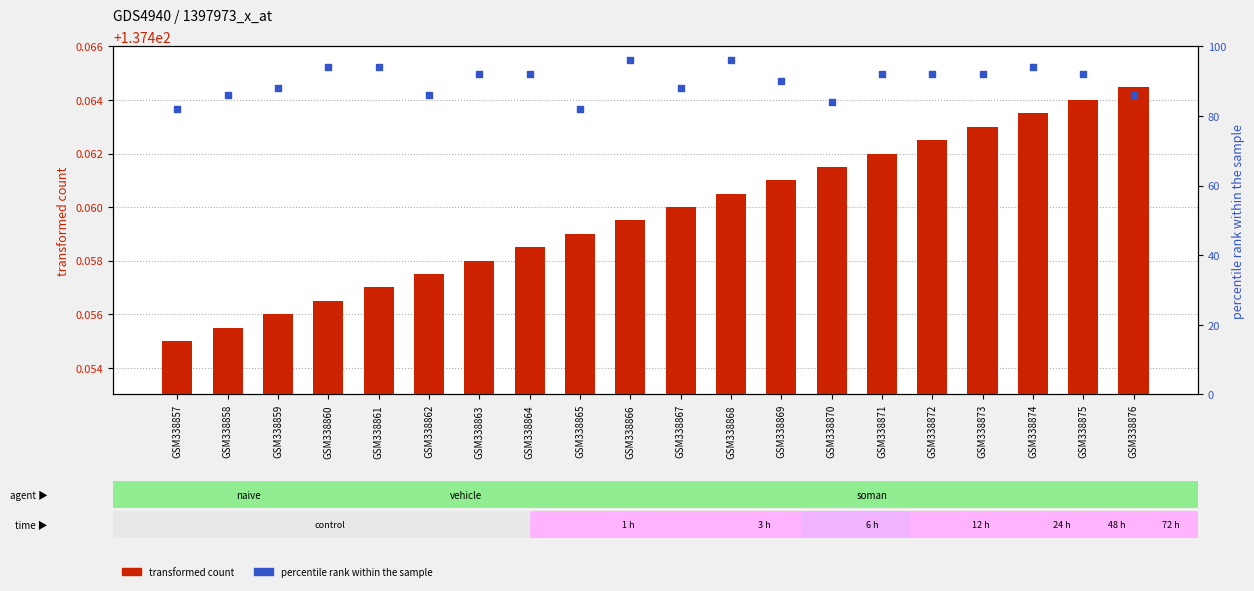

What are all the series names shown in the legend?

transformed count, percentile rank within the sample